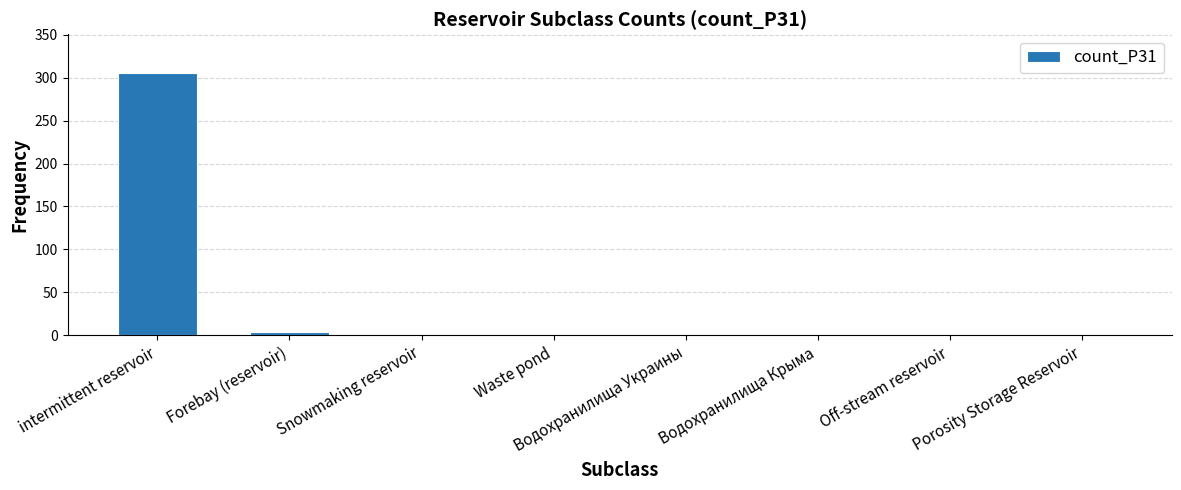

Is it true that the value at intermittent reservoir is 403?

False